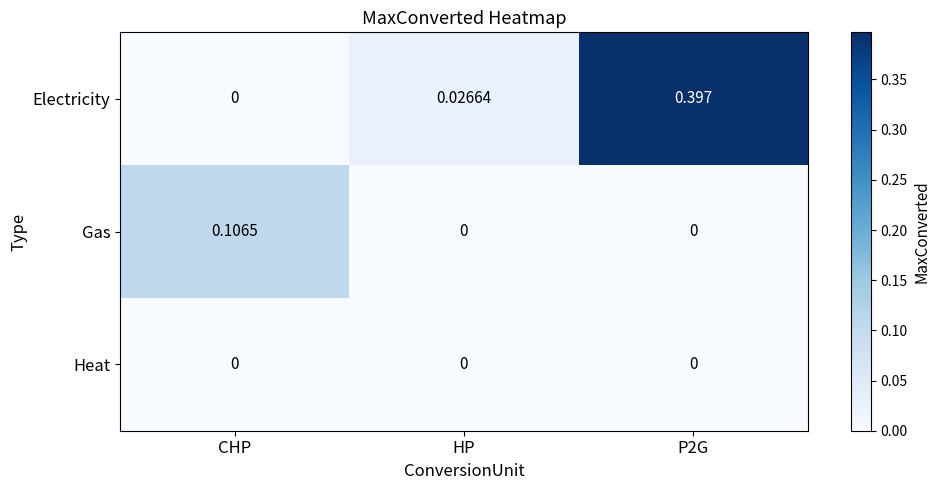

Rank the series by their maximum value, from highest to lowest.

Electricity, Gas, Heat